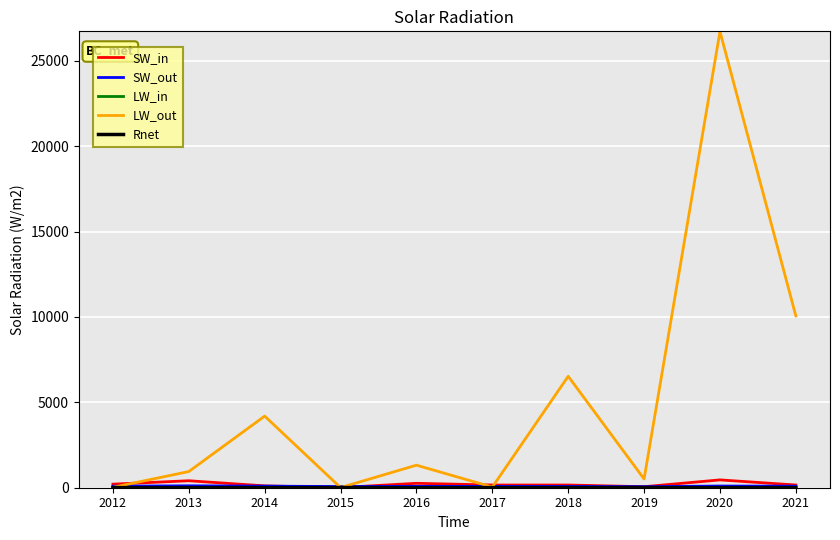

Is this an area chart (filled region under the line)?

No